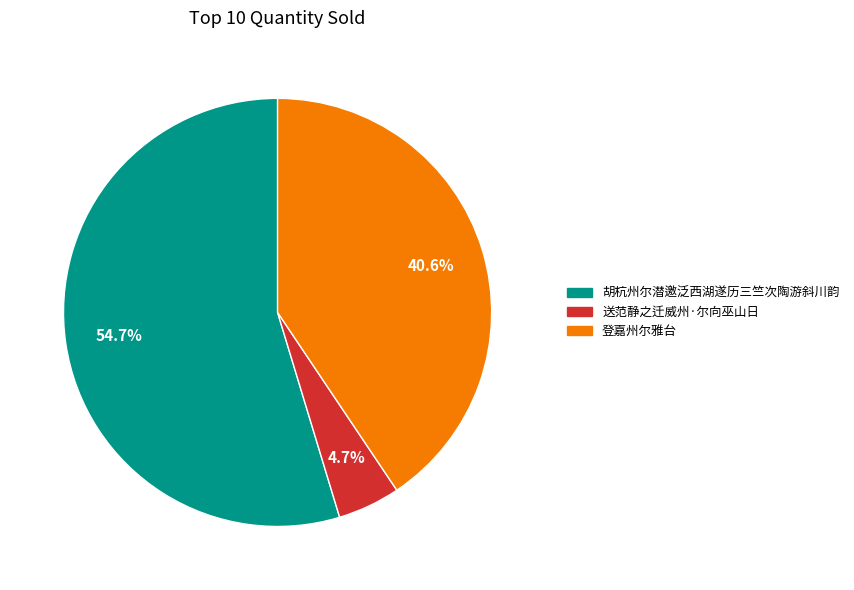

To the nearest percent, what is the difference between the 登嘉州尔雅台 and 送范静之迁威州·尔向巫山日 slice percentages?

36%